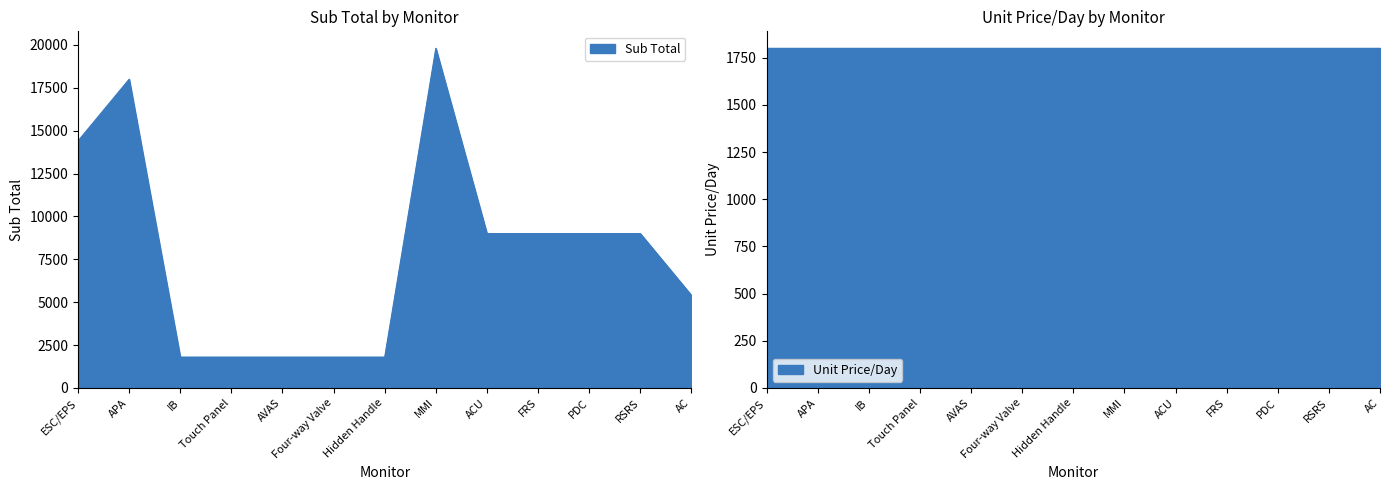

Reading right to left, list all the values displayed in this chart.

5400	9000	9000	9000	9000	19800	1800	1800	1800	1800	1800	18000	14400